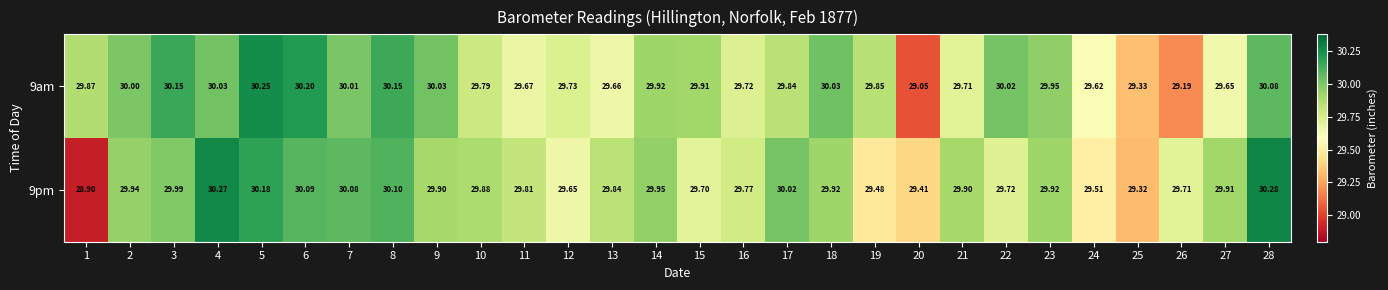

Is the value of 9pm at 15 greater than the value of 9am at 24?

Yes